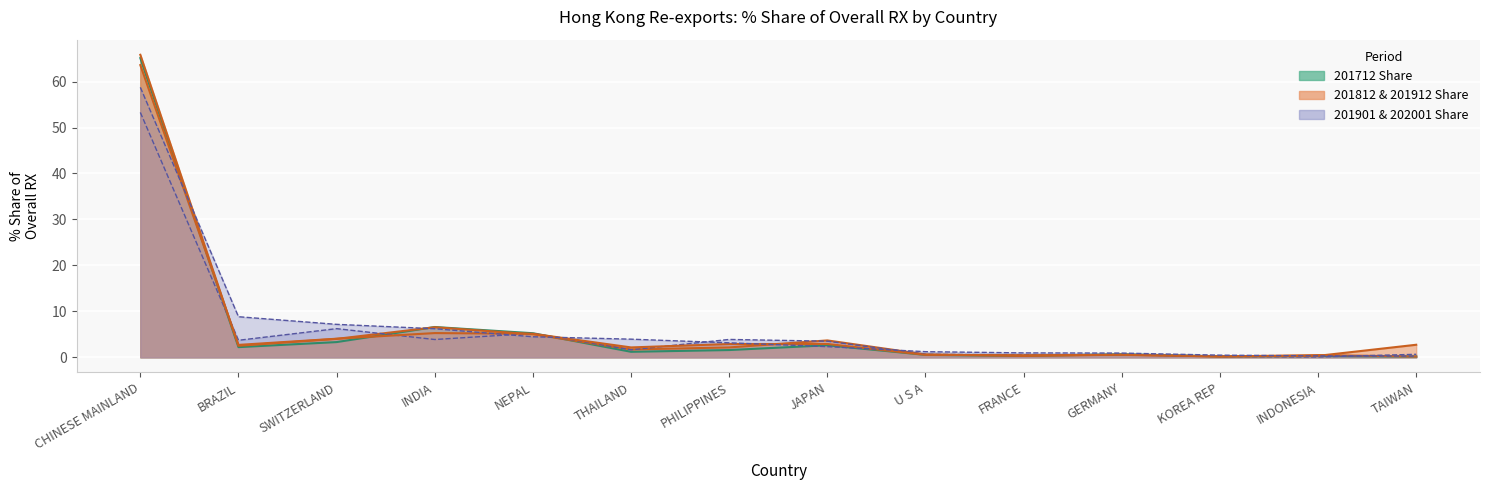

Rank the categories by 202001_Share value from highest to lowest.

CHINESE MAINLAND, BRAZIL, SWITZERLAND, INDIA, NEPAL, THAILAND, PHILIPPINES, JAPAN, U S A, FRANCE, GERMANY, KOREA REP, INDONESIA, TAIWAN